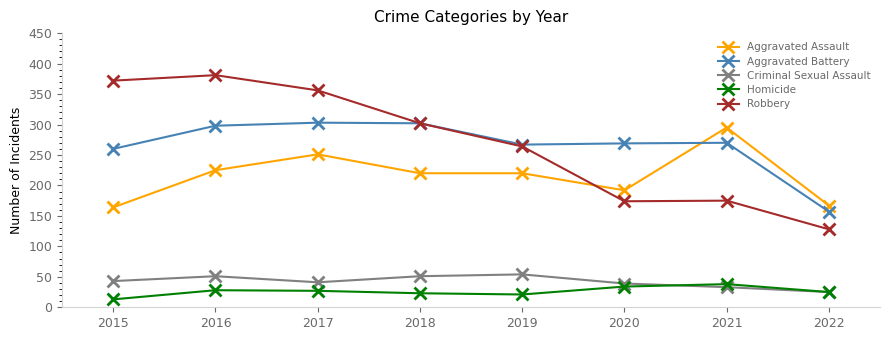

What is the maximum value shown in the chart?

381